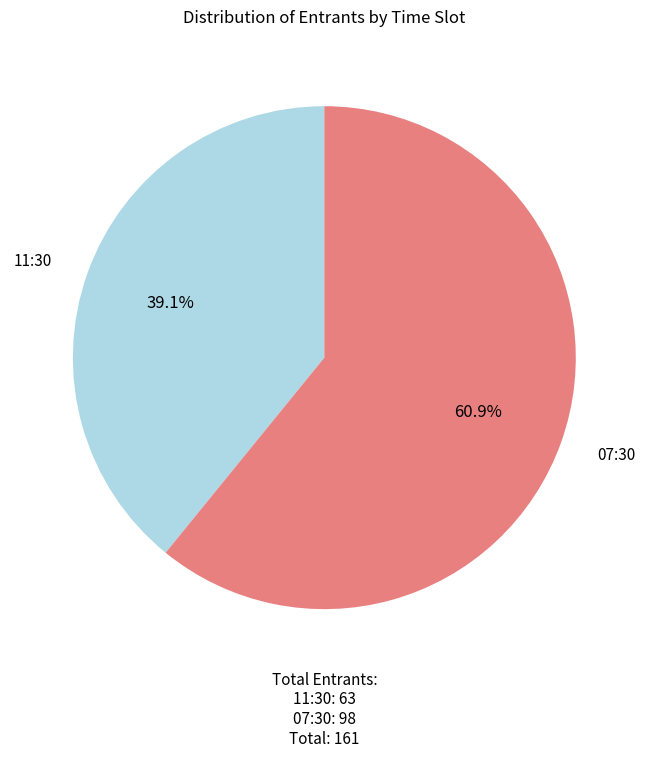

To the nearest percent, what is the difference between the largest and smallest slice percentages?

22%